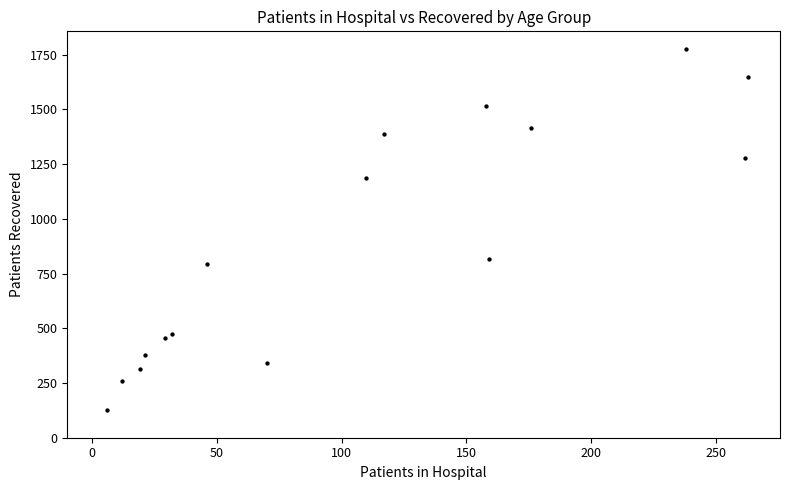

What is the range of Y values (max minus min)?

1648